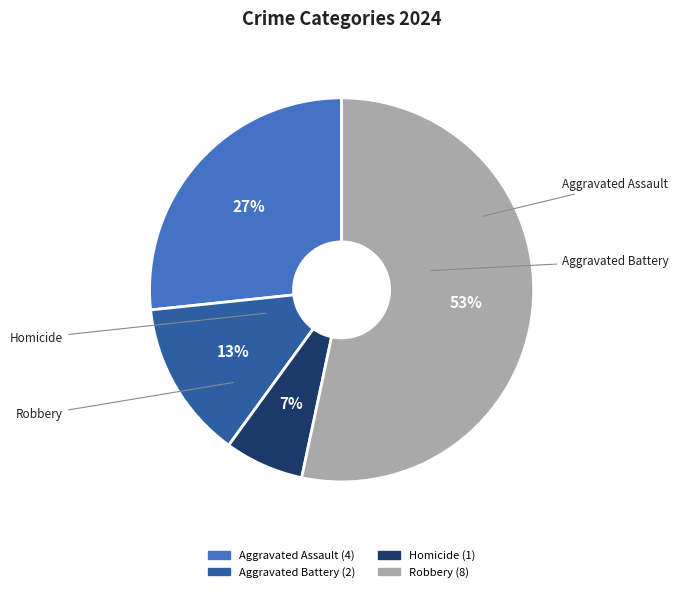

Rank the categories by value from lowest to highest.

Homicide, Aggravated Battery, Aggravated Assault, Robbery